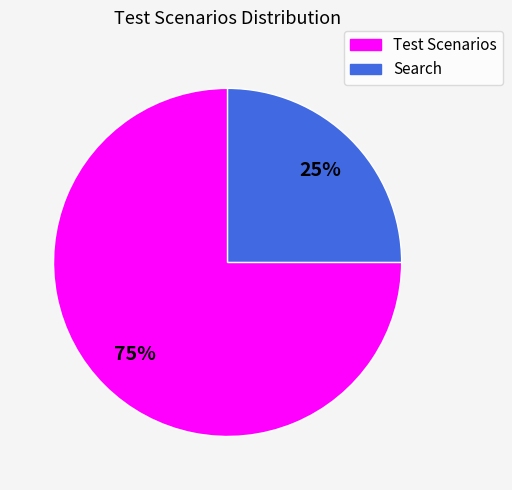

Combined, do Test Scenarios and Search account for over 50%?

Yes